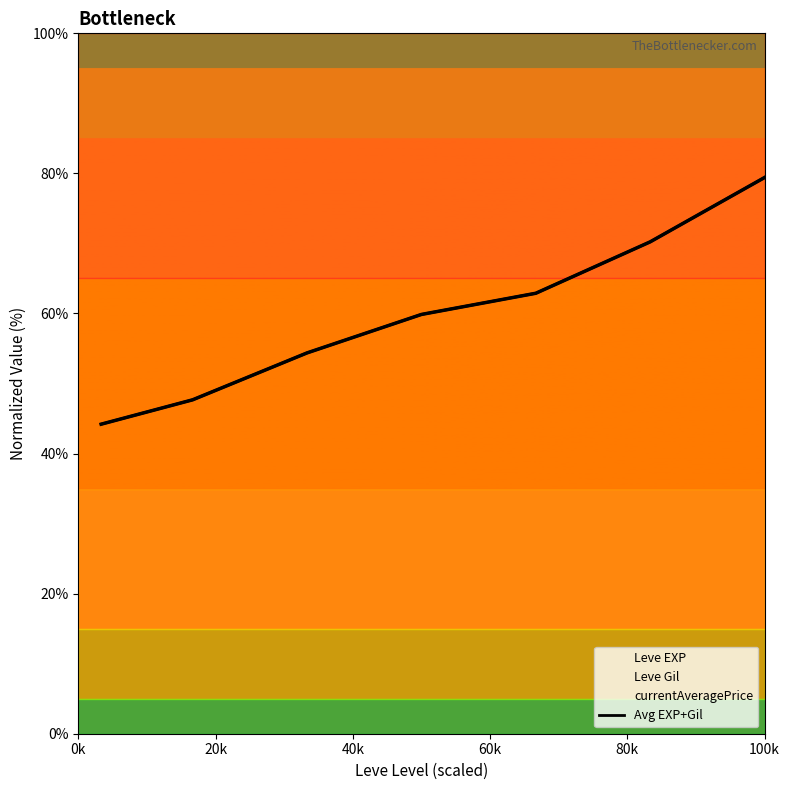

True or false: the data has more than 2 interior local peaks.

False